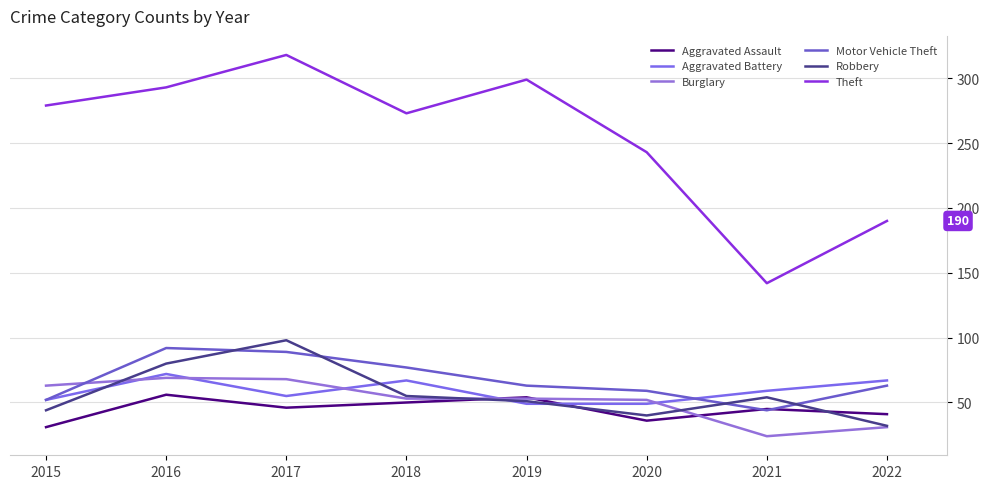

What is the spread (max minus min) of values at 2018?

223